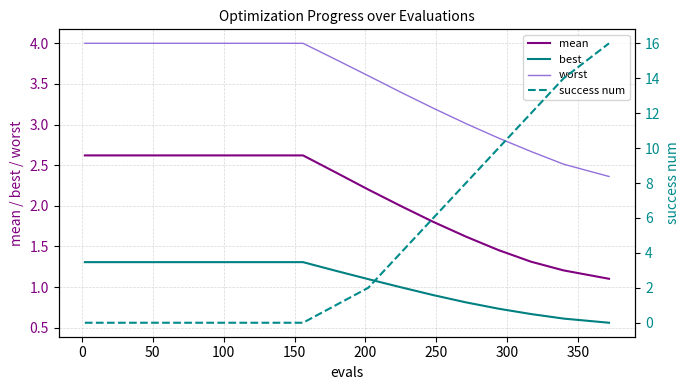

True or false: mean and best cross at least once.

False